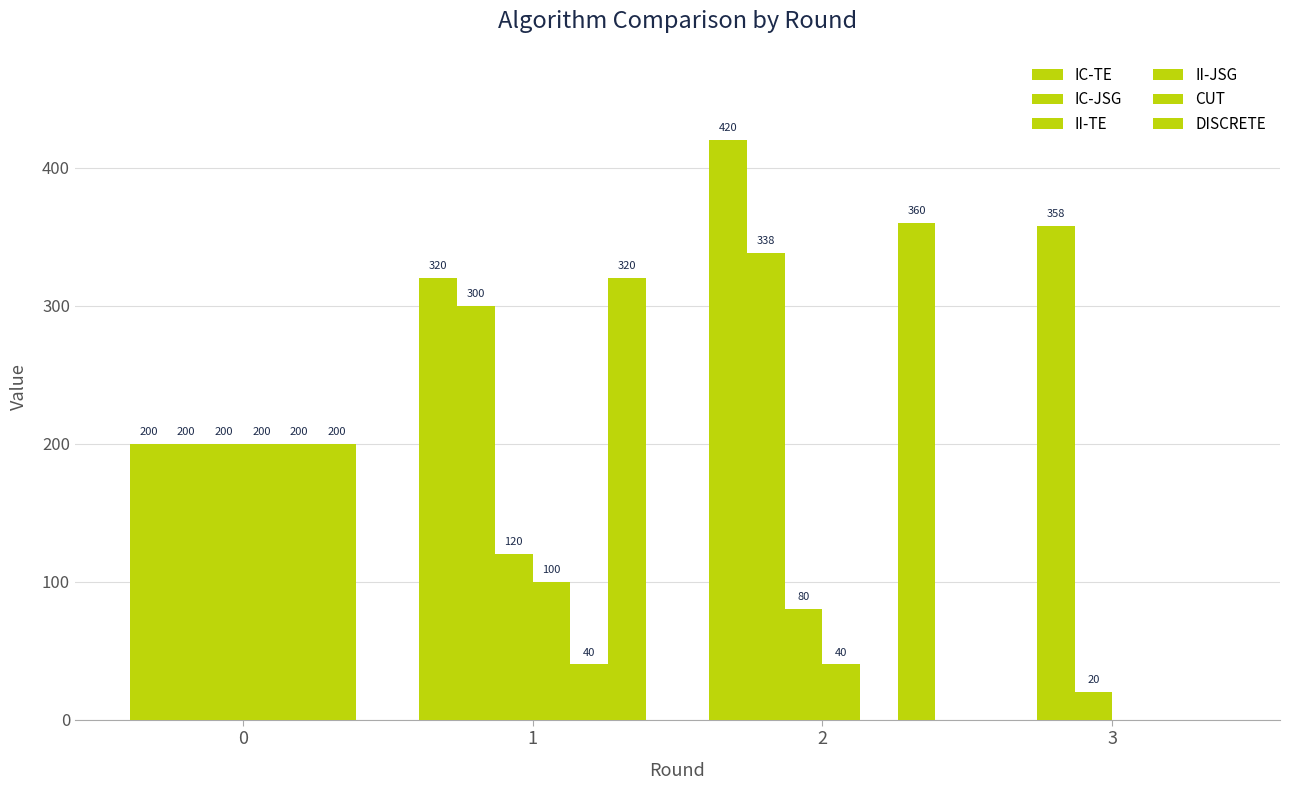

Count the number of categories in the chart.

4